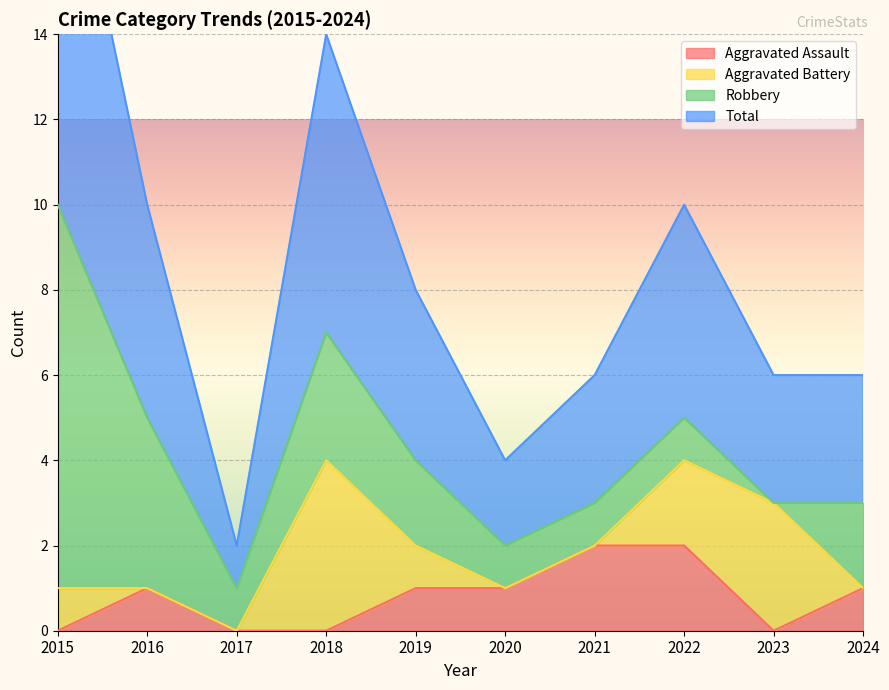

How many interior local valleys does the Aggravated Assault series have?

1